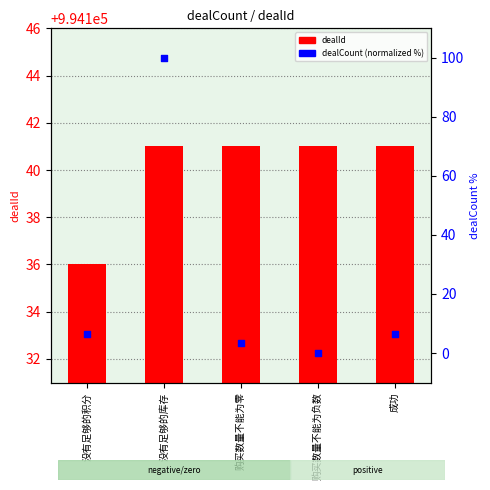

At how many categories does at least one series exceed 959115?

5